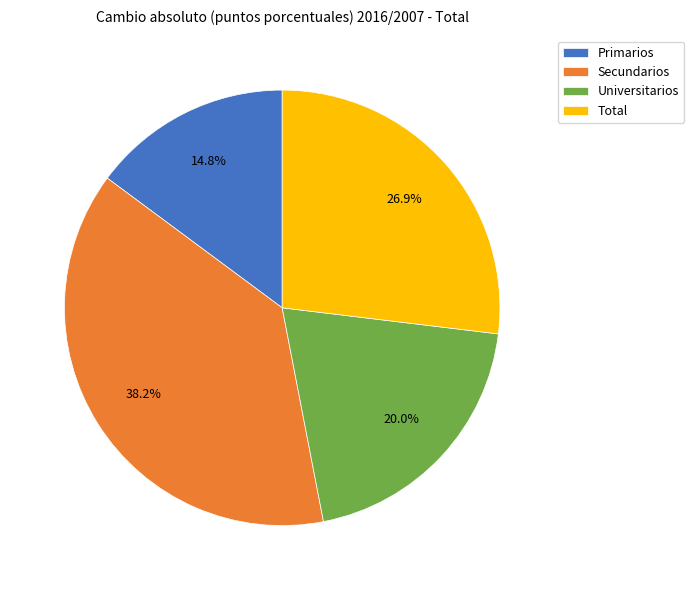

To the nearest percent, what portion does Total represent?

27%